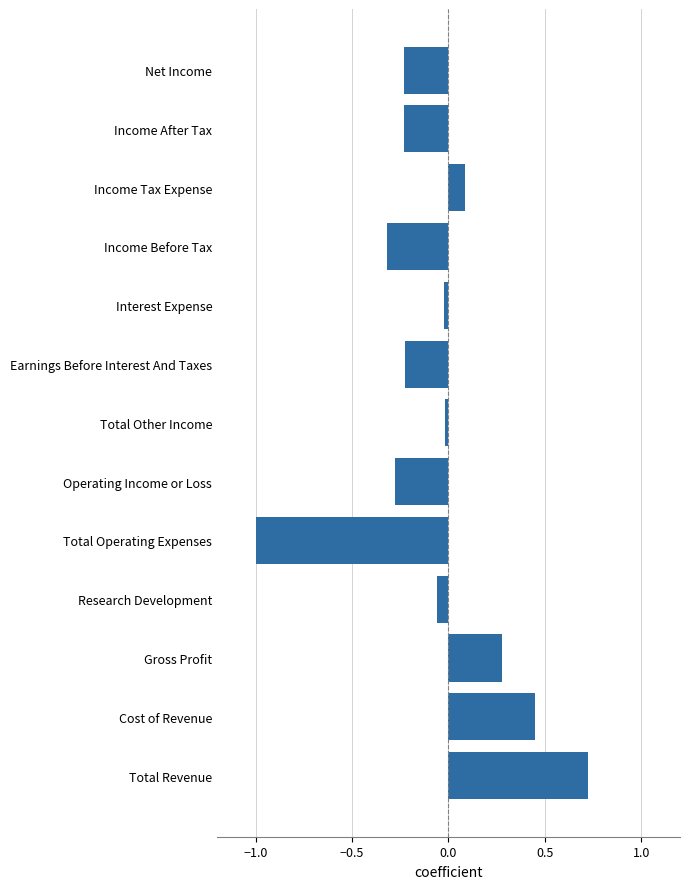

Count the number of categories in the chart.

13